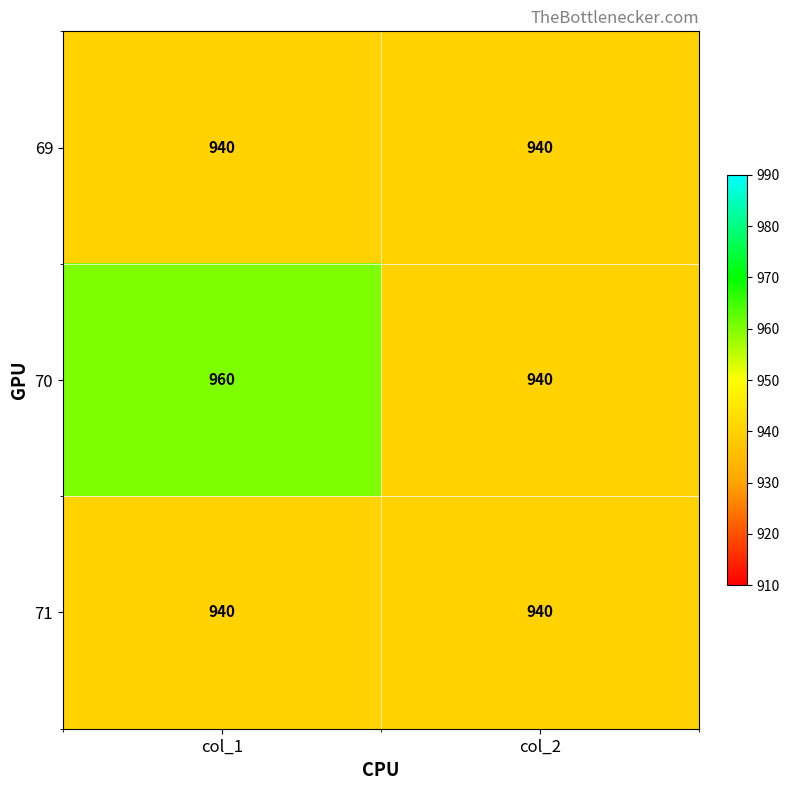

Rank the categories by 70 value from highest to lowest.

col_1, col_2